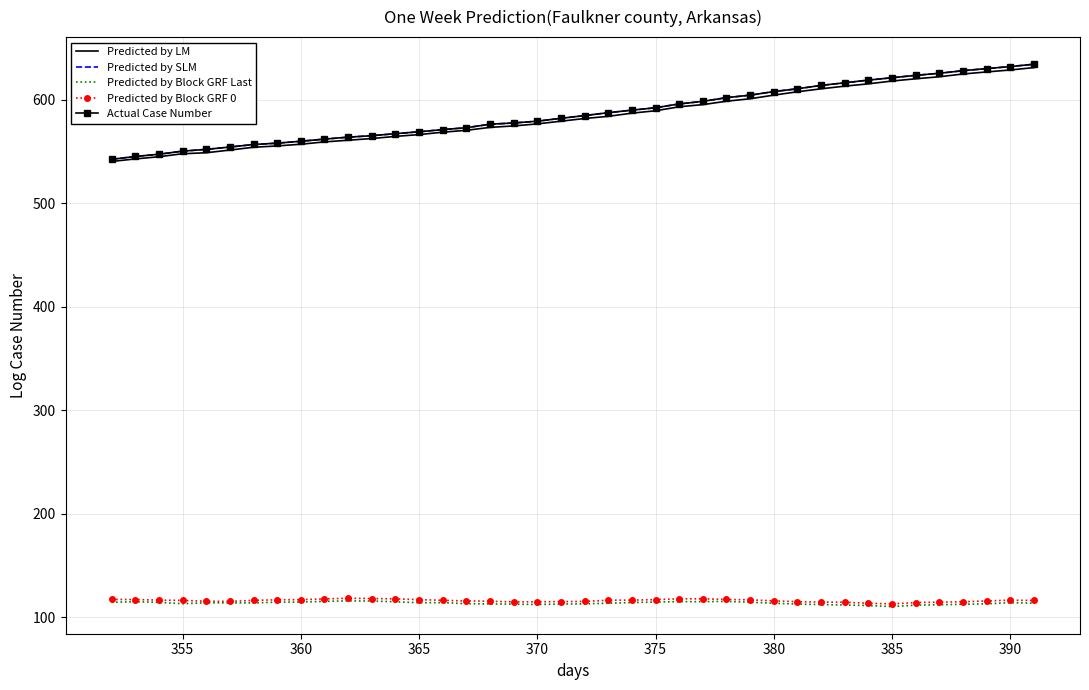

What are all the series names shown in the legend?

Predicted by LM, Predicted by SLM, Predicted by Block GRF Last, Predicted by Block GRF 0, Actual Case Number